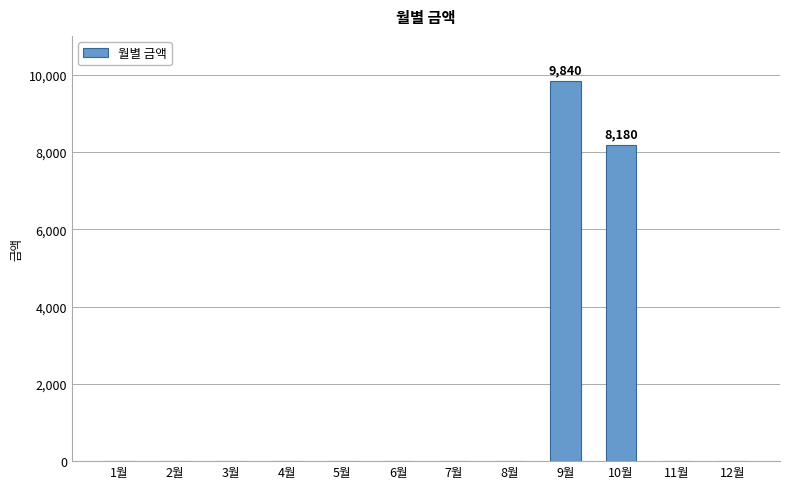

Which category has the highest value across all series?

9월